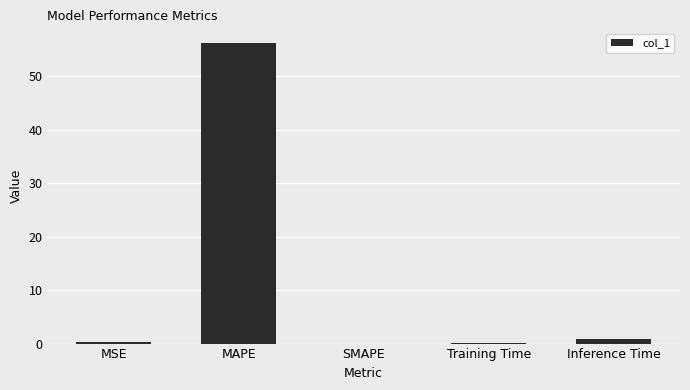

What is the sum of all values?

57.4